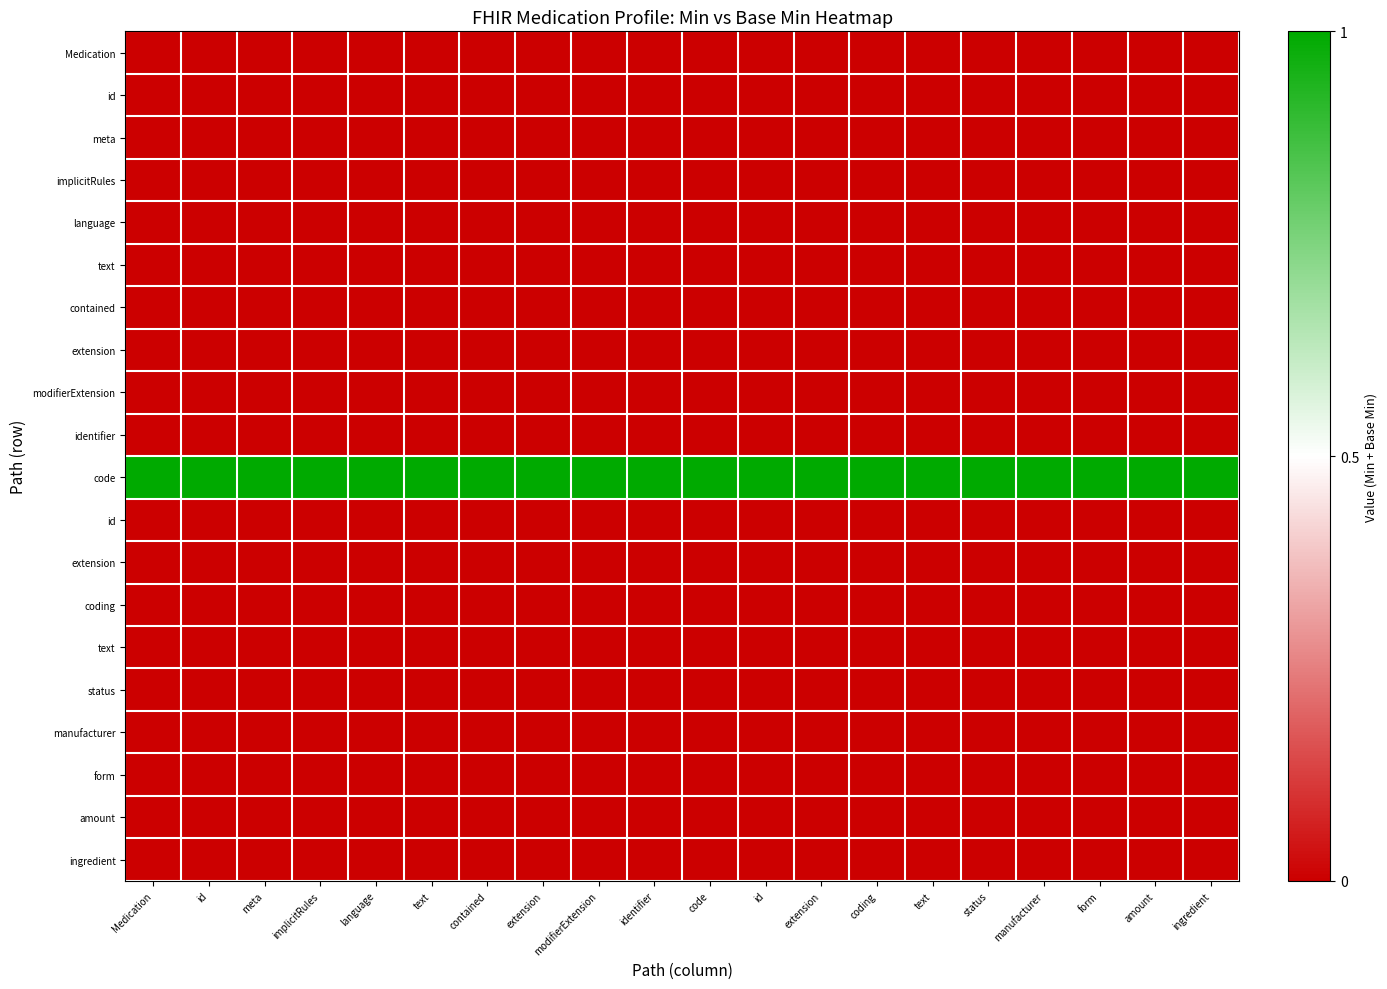

At which category is the sum across all series the highest?

Medication